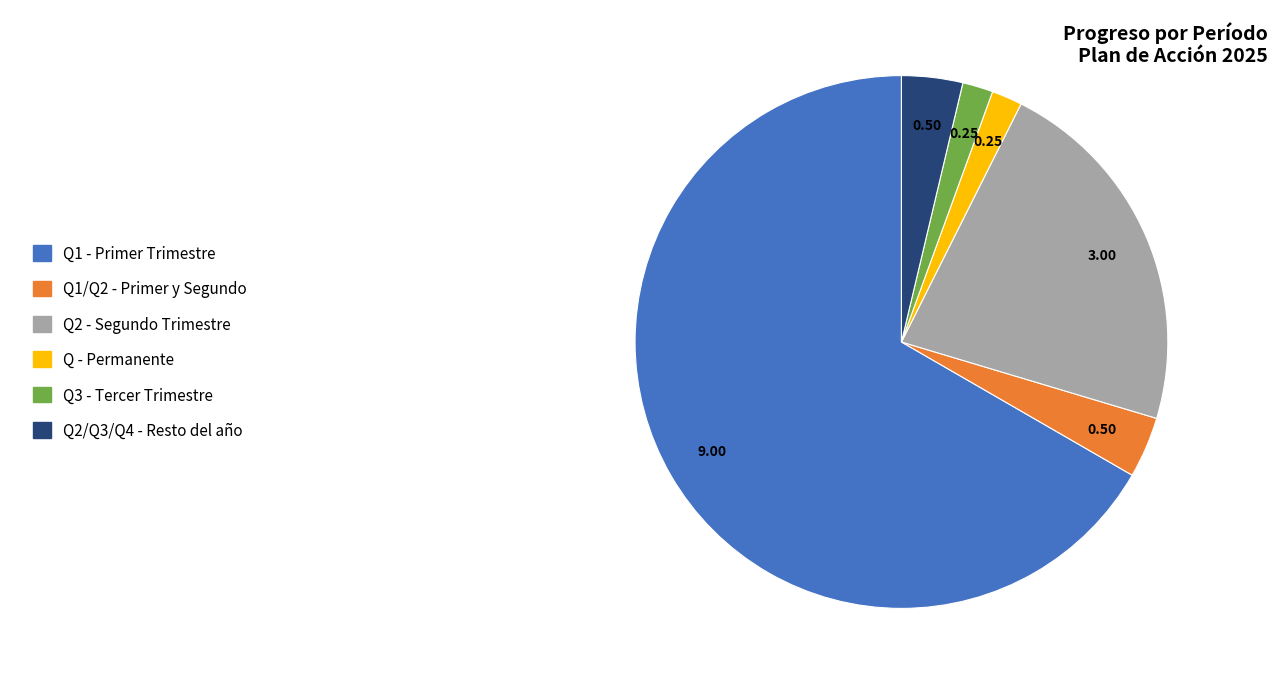

Is there a majority slice in this chart?

Yes